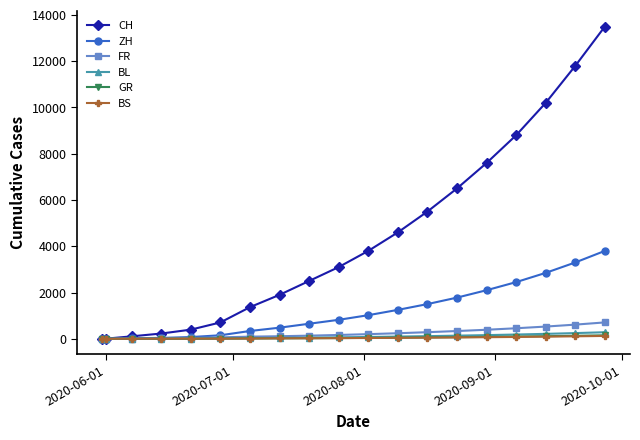

Which series has the largest range (max minus min)?

CH